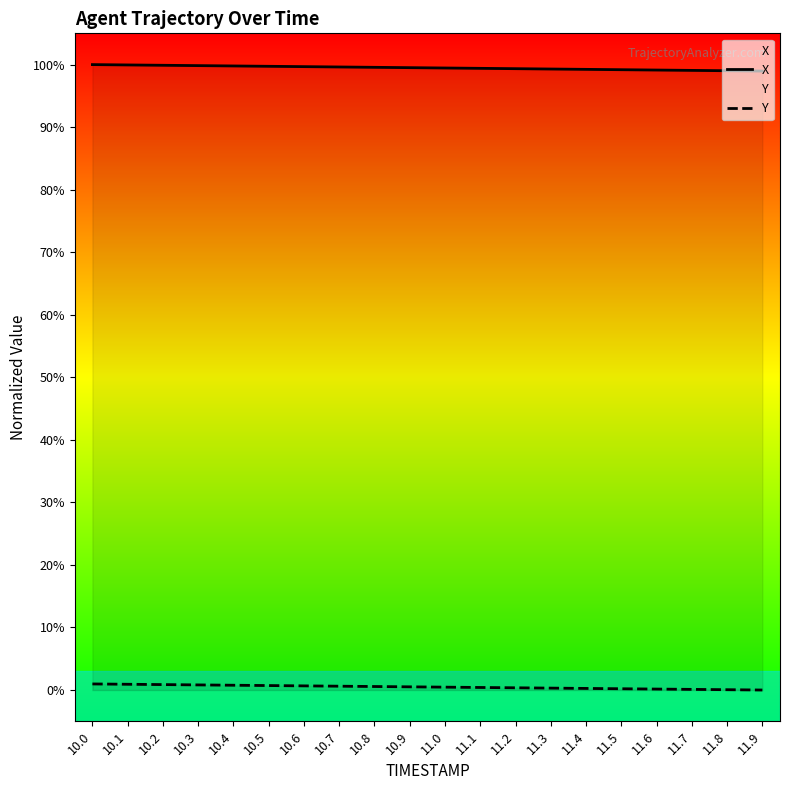

How many lines are shown in the chart?

2